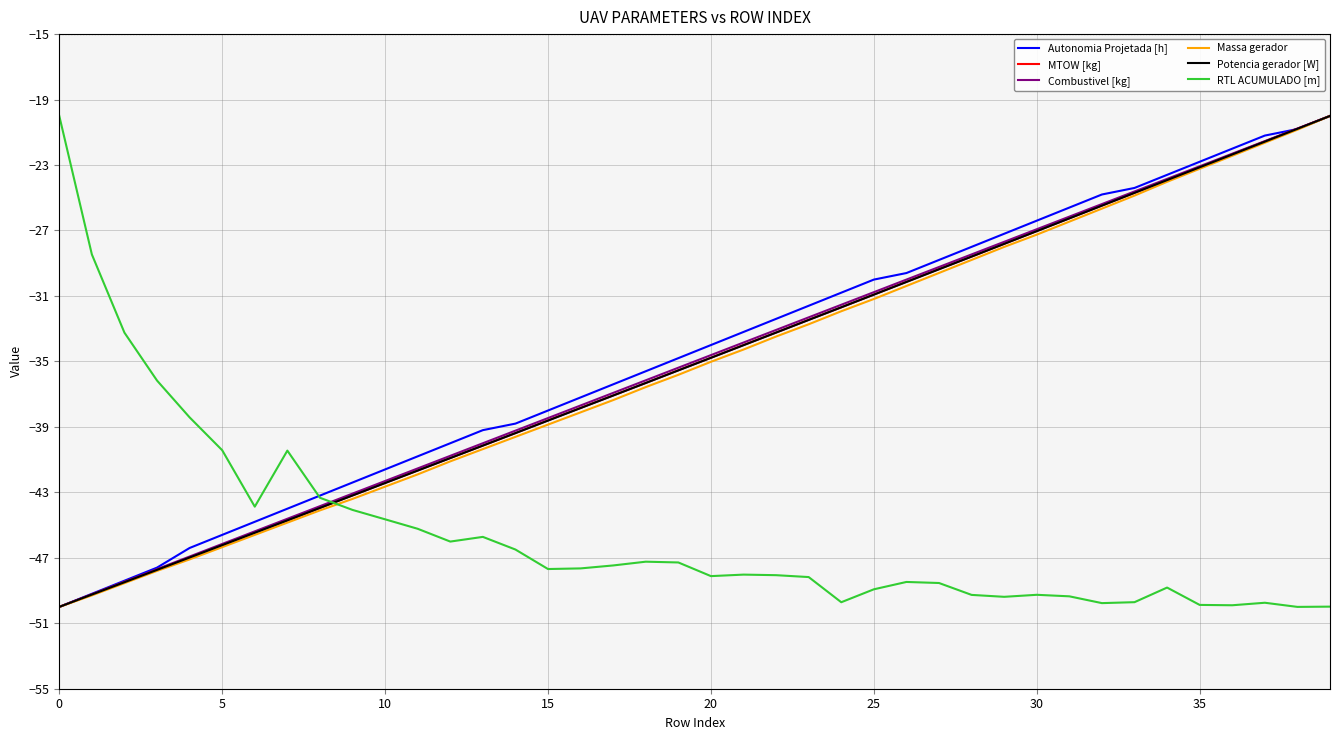

What is the greatest value displayed?

-20.0